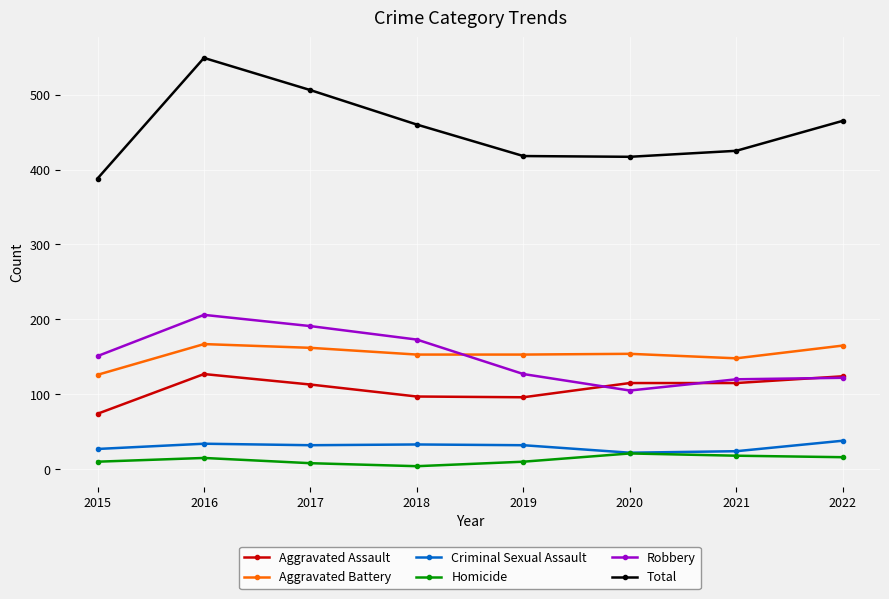

Read the Total value at 2018.

460